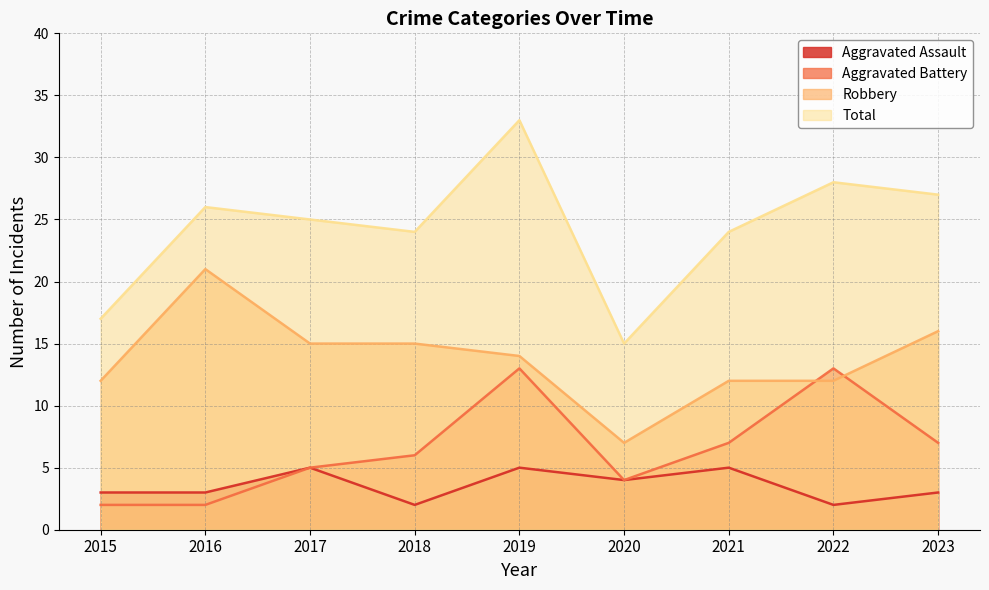

What is the sum of the Robbery values at 2023 and 2018?

31